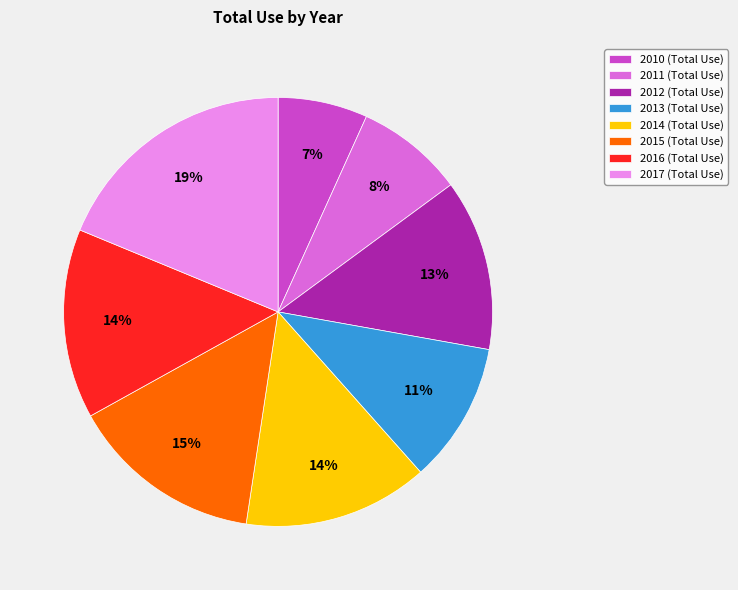

How many slices are in this pie chart?

8